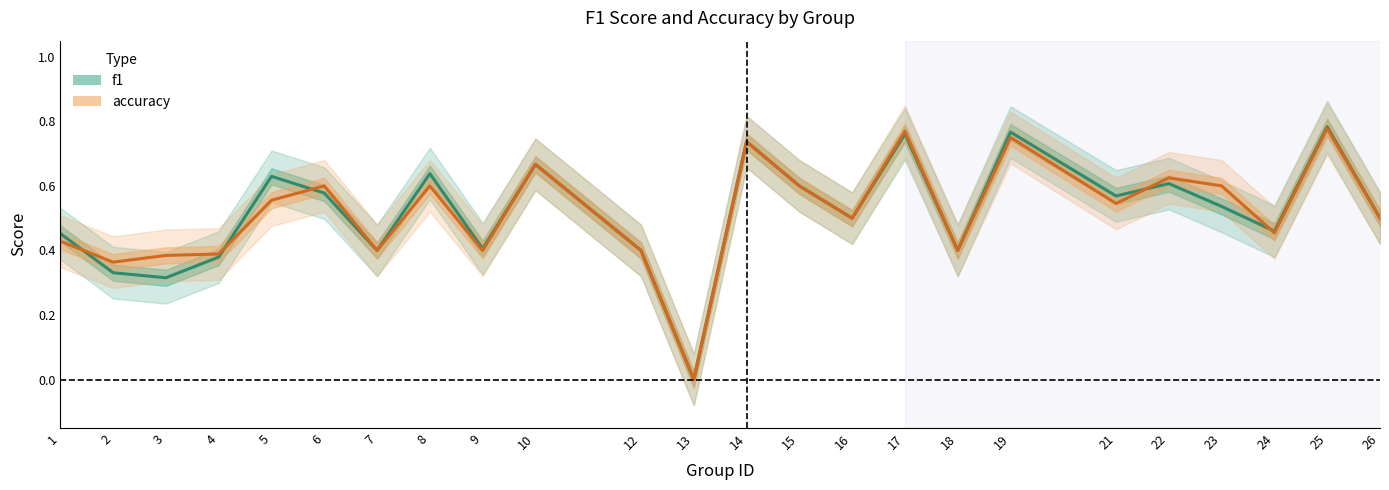

True or false: f1 and accuracy intersect in this chart.

True